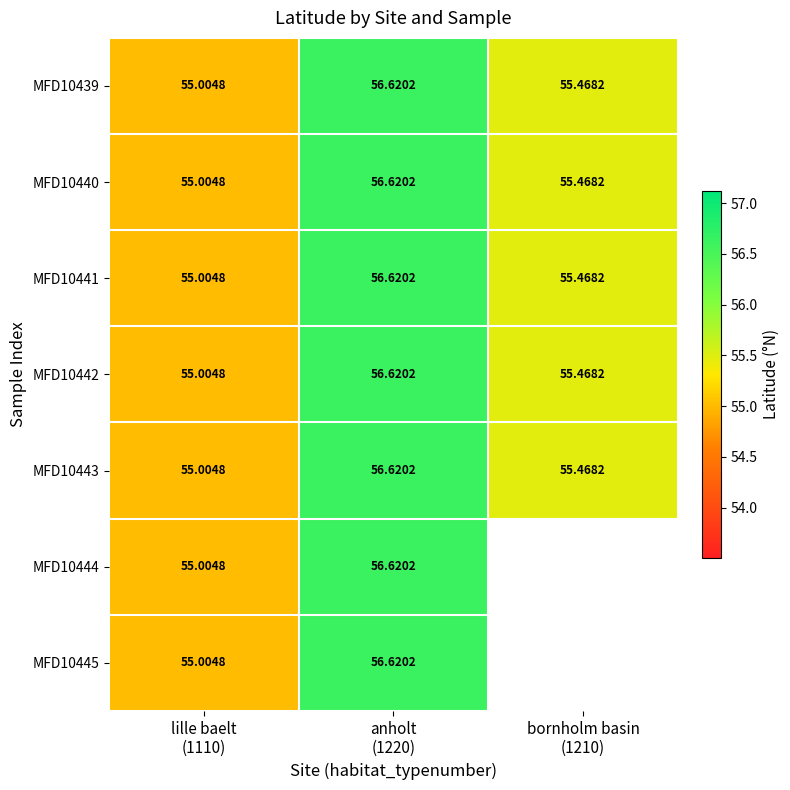

Where is MFD10445 nearest to the value 55?

lille baelt (1110)